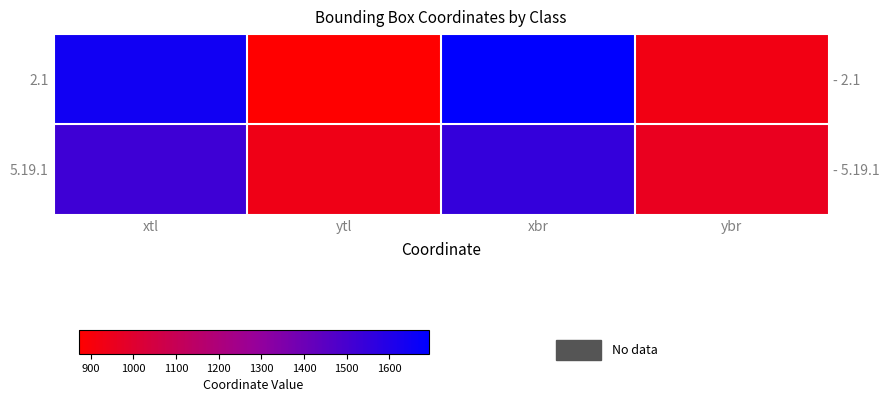

At how many categories does at least one series exceed 1504?

2